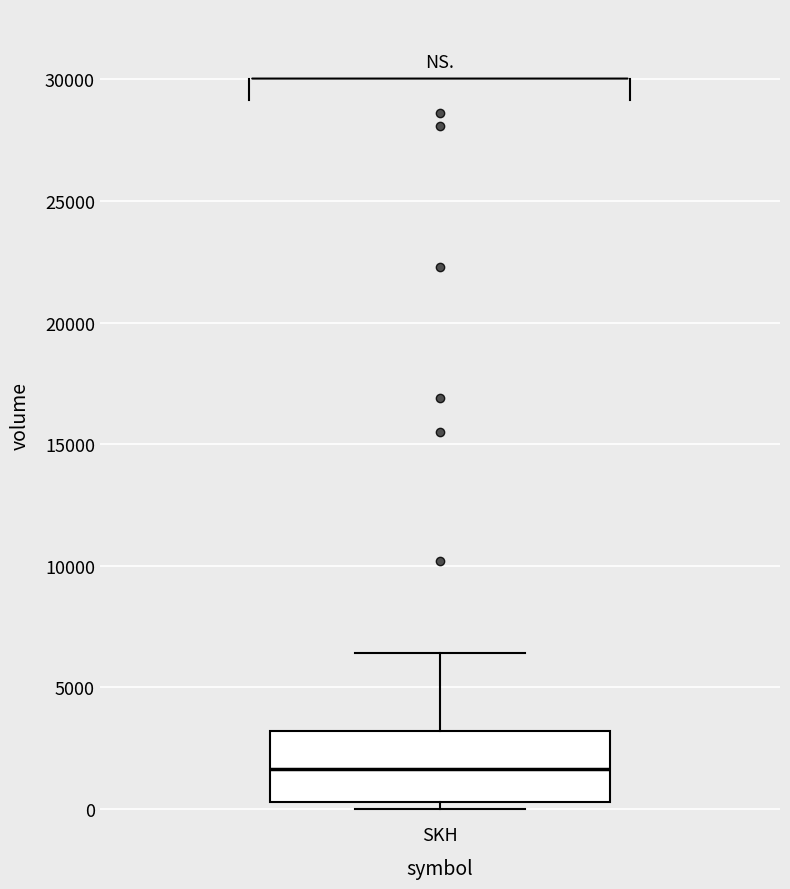

Transcribe this box plot: give where the median line is, the range the box spans, and where the two whiskers end, as read against the y-axis. The values are not printed on the chart, so give them approximately, as read against the axis.

median 1500, box 500 to 3000, whiskers 0 to 6500